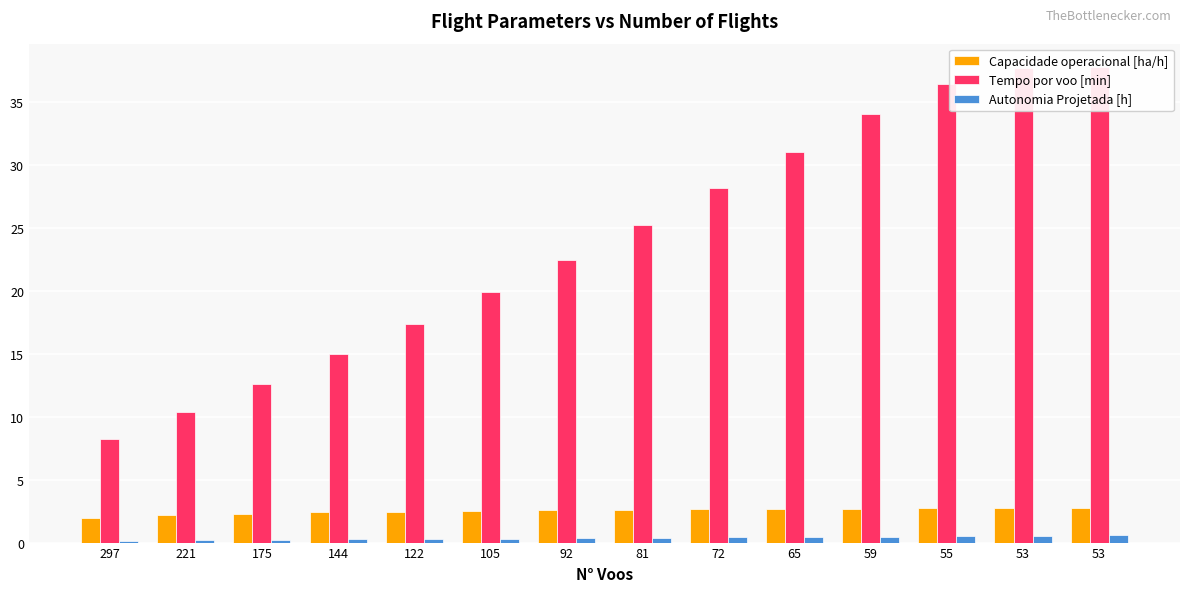

What are all the series names shown in the legend?

Capacidade operacional [ha/h], Tempo por voo [min], Autonomia Projetada [h]